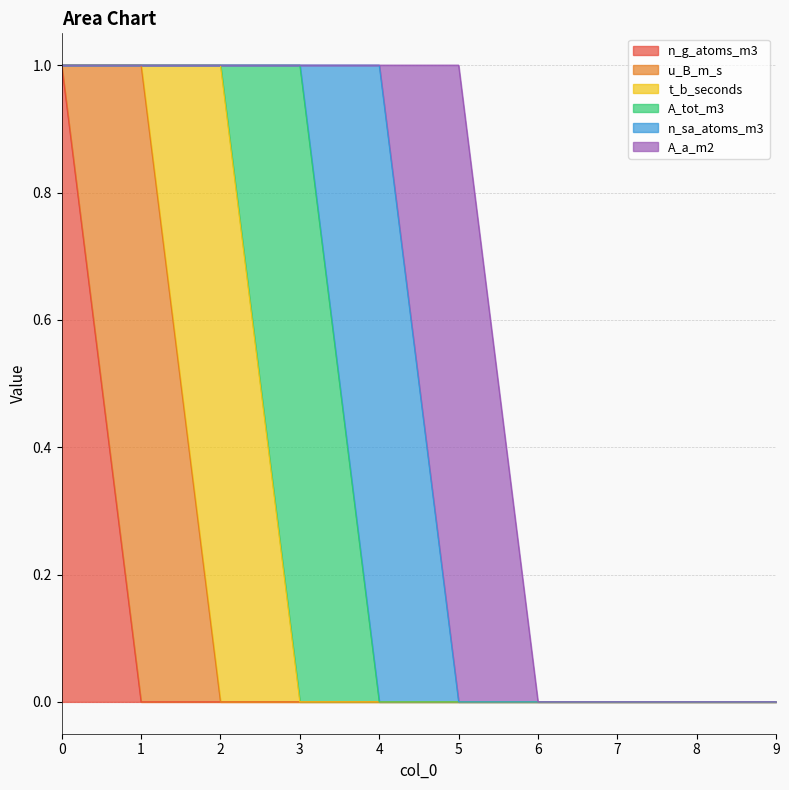

List the series in order of their peak value, lowest first.

n_g_atoms_m3, u_B_m_s, t_b_seconds, A_tot_m3, n_sa_atoms_m3, A_a_m2